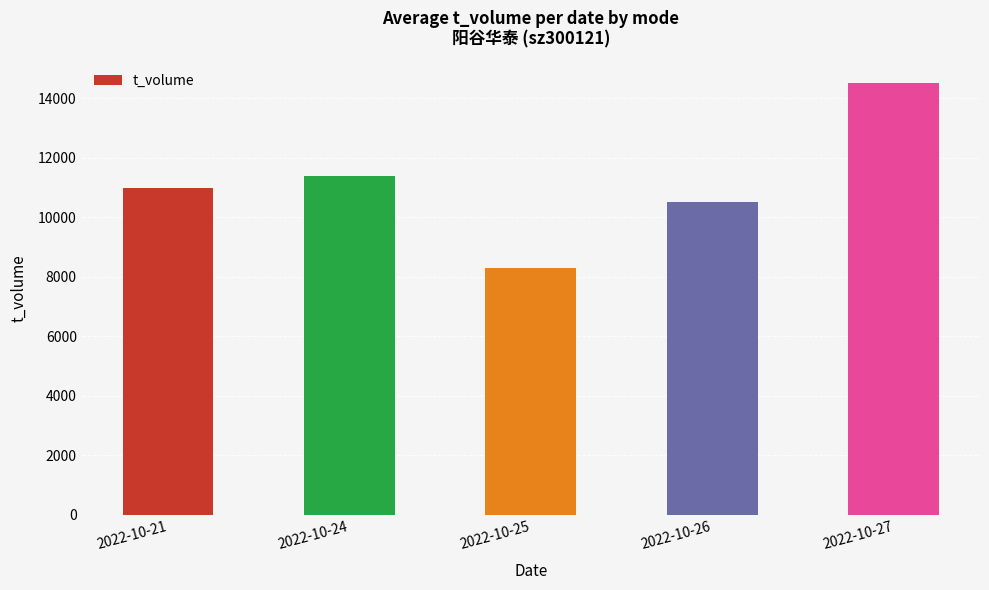

The chart shows a value of 13502 at 2022-10-25. True or false?

False